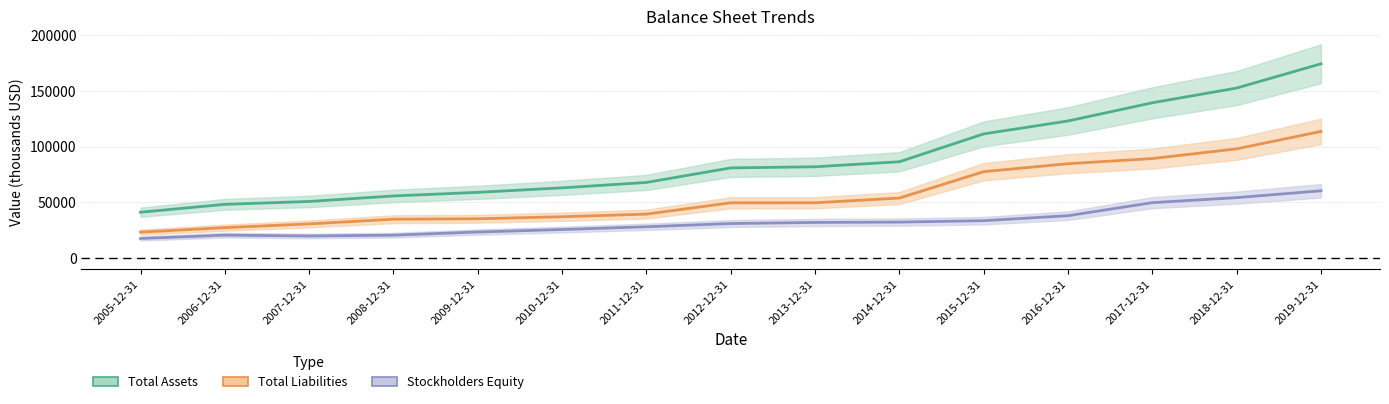

Which series has the largest total across all categories?

Total Assets